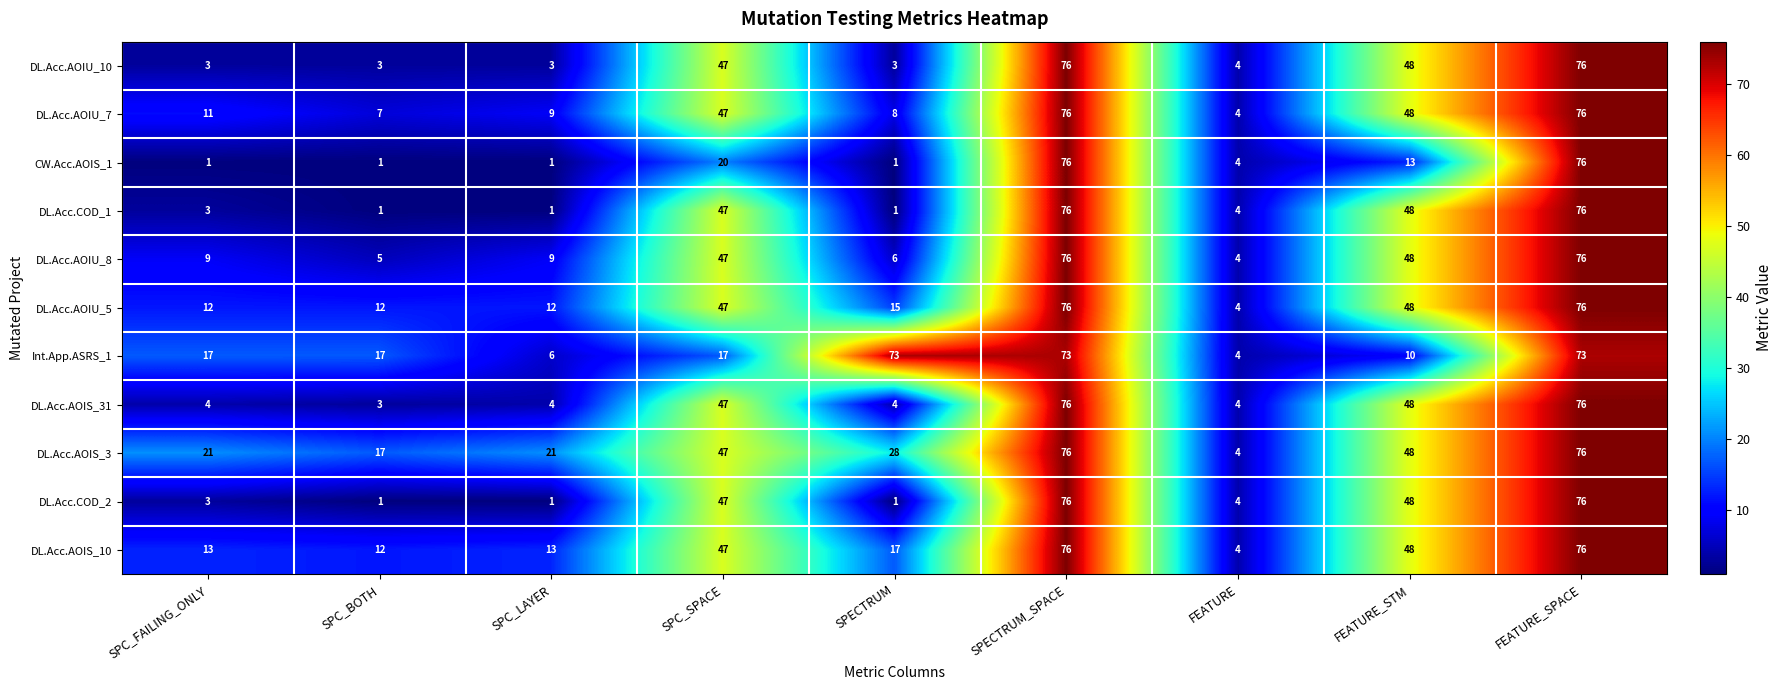

The value of DL.Acc.COD_1 at FEATURE is 4. True or false?

True